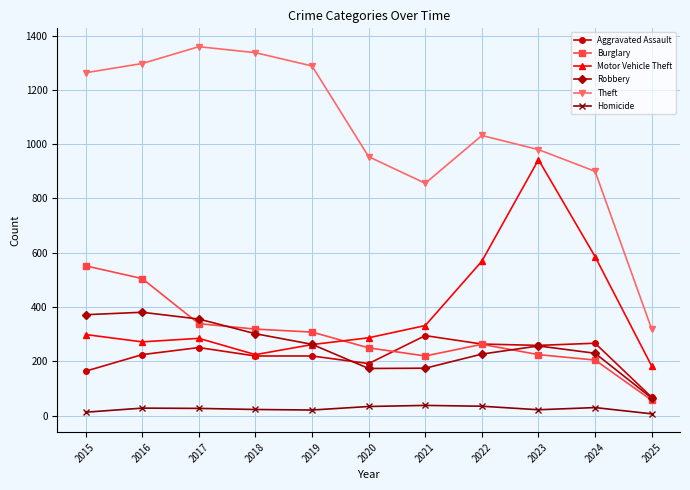

What is the total value across all series at 2016?

2708